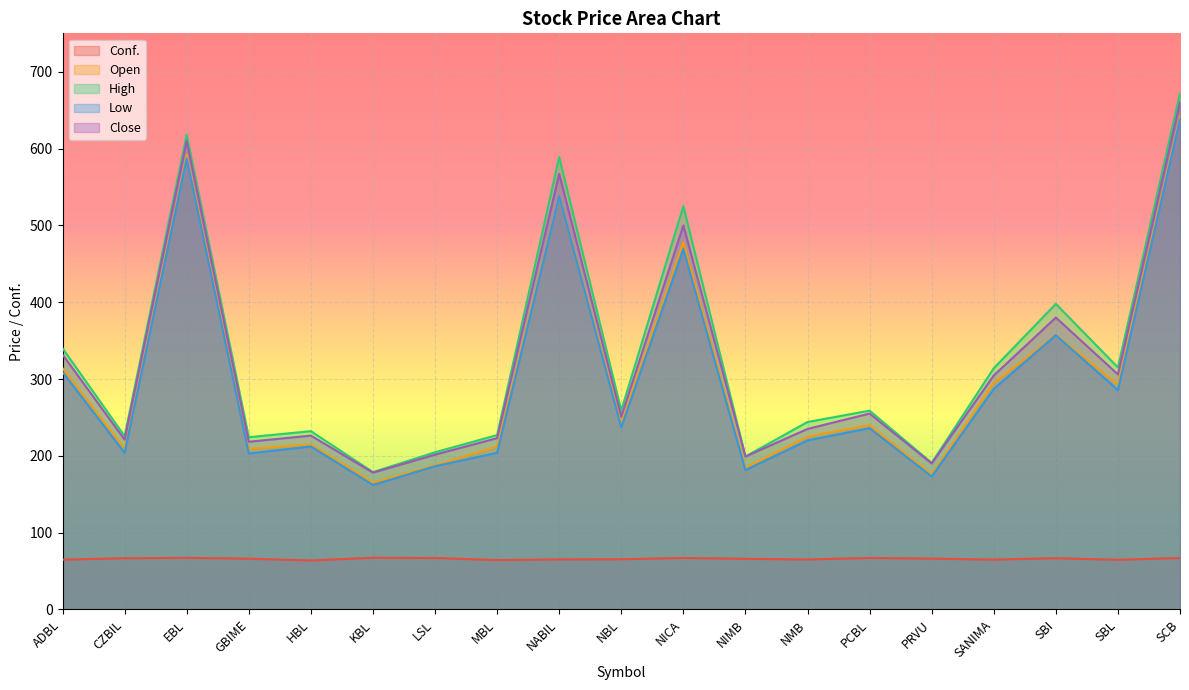

At which label does Low reach its minimum?

KBL